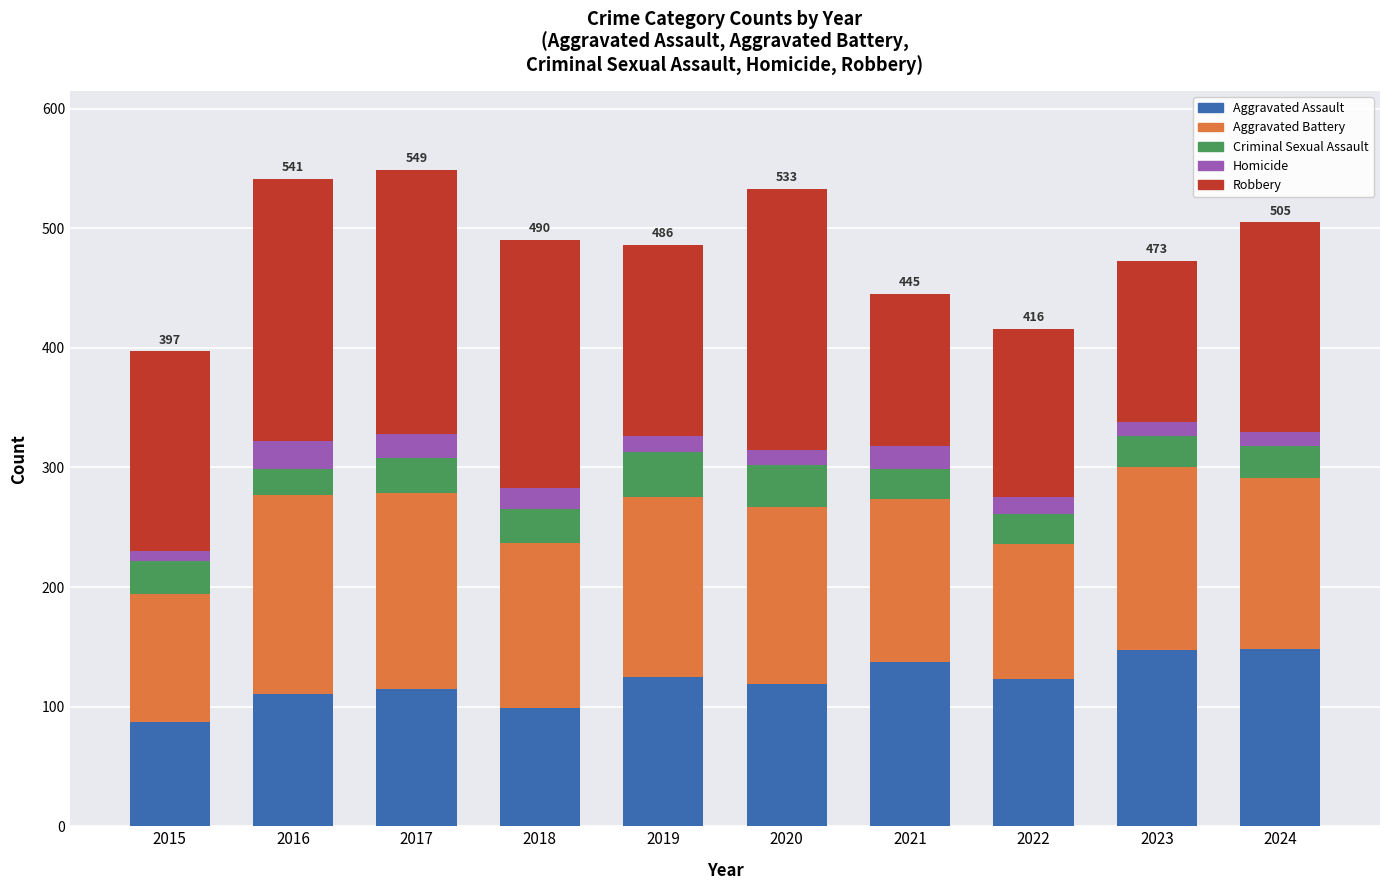

Are the bars horizontal?

No